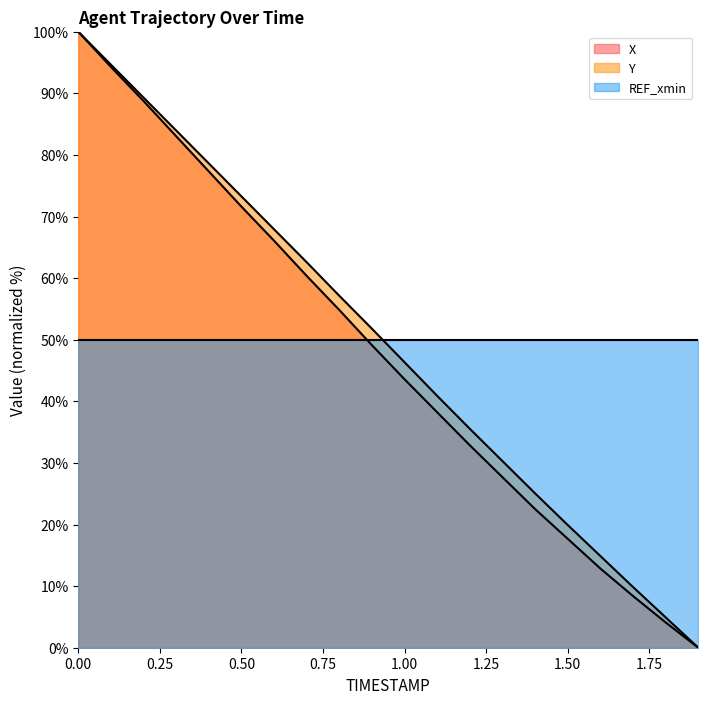

What is the maximum value for X?

100.0